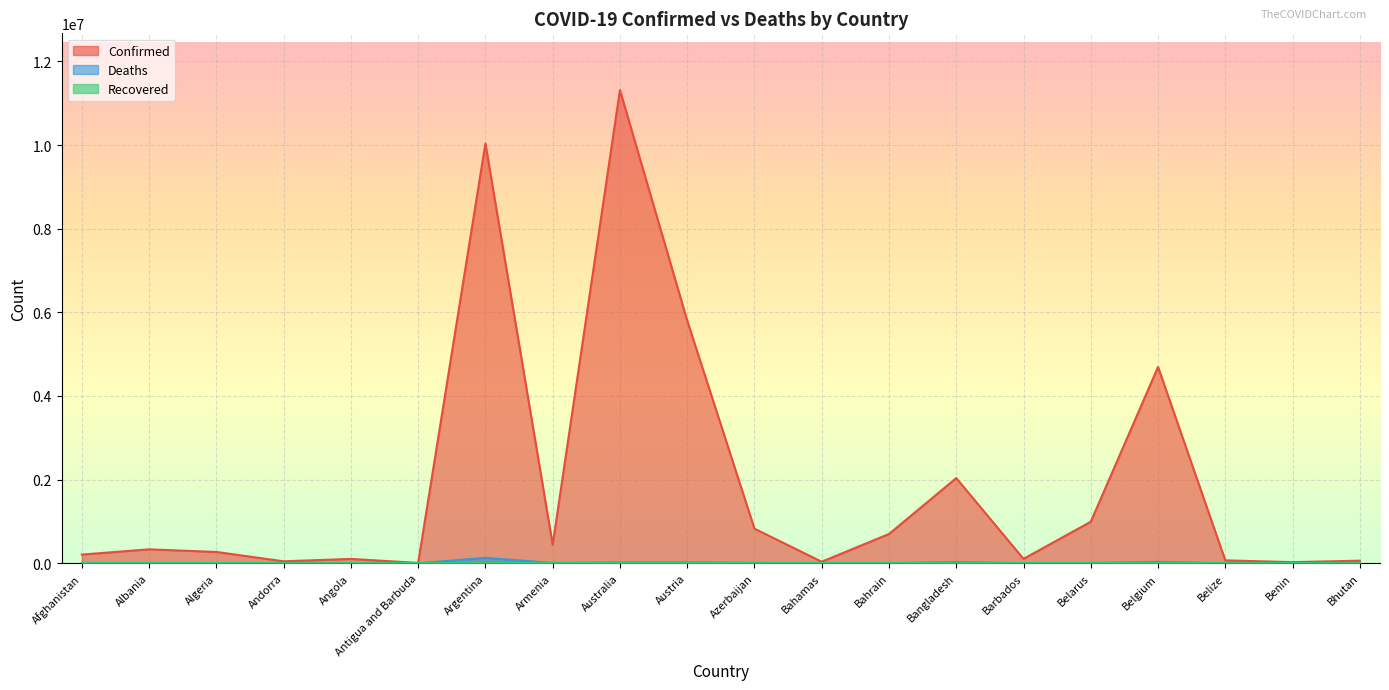

What is the label of the 1st point from the right?

Bhutan